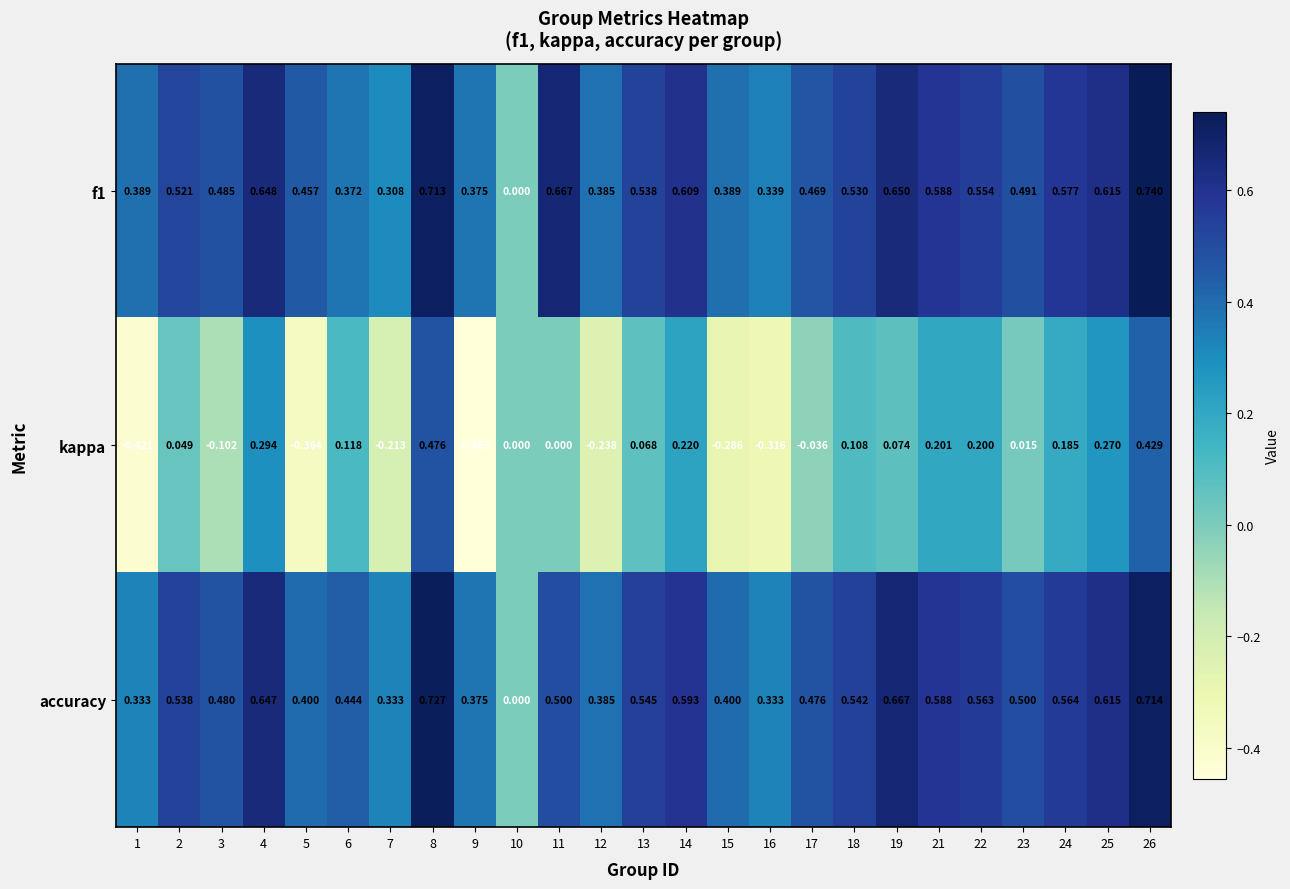

How many data points does each series have?

25